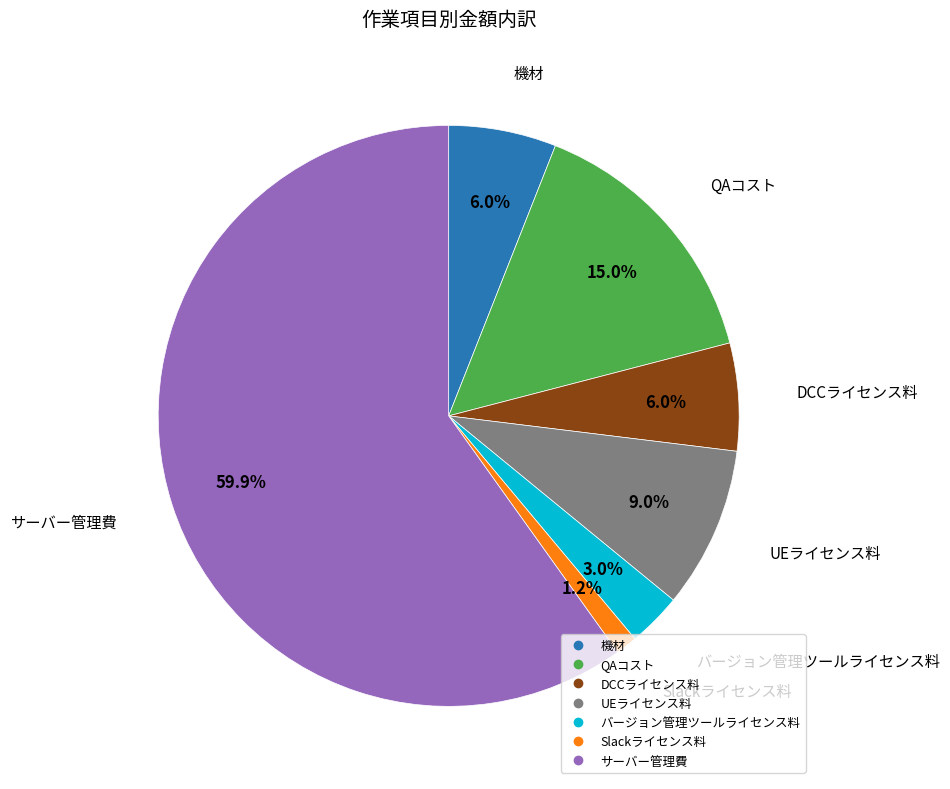

What is the largest slice in the pie chart?

サーバー管理費